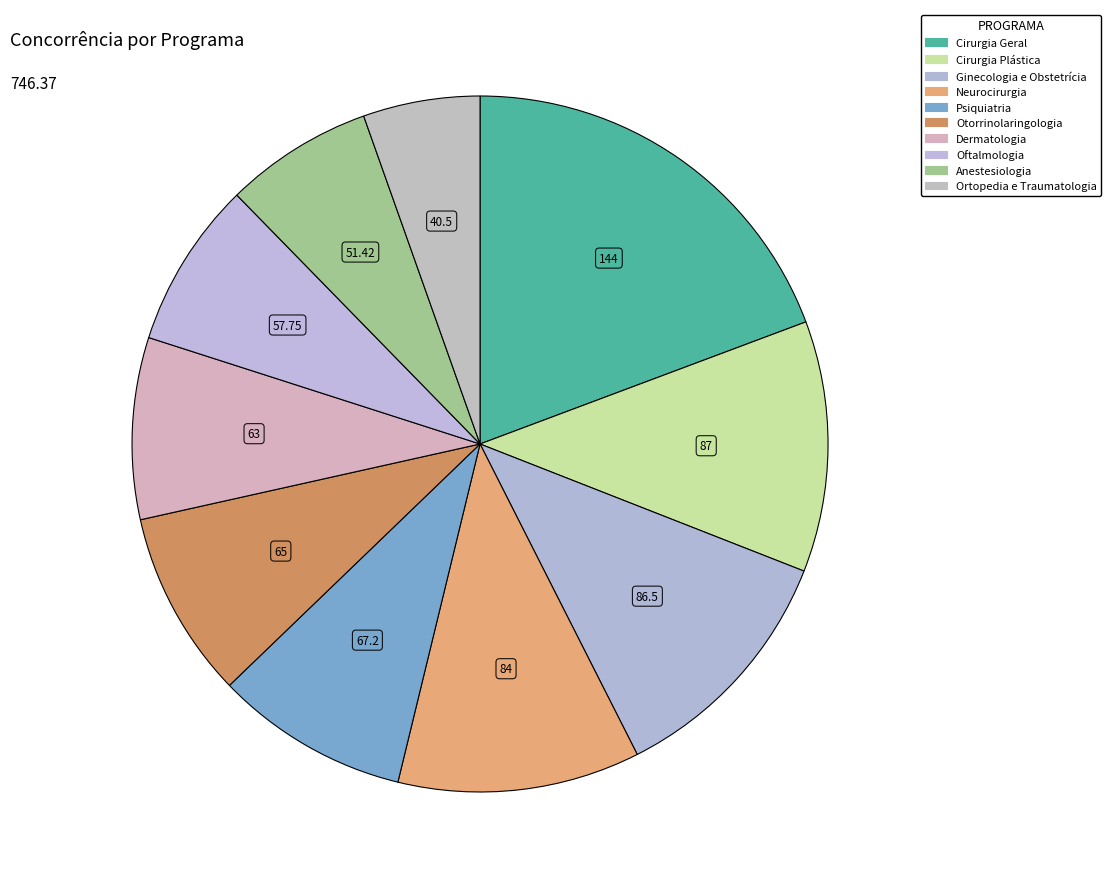

To the nearest percent, what is the combined percentage of Dermatologia and Ginecologia e Obstetrícia?

20%